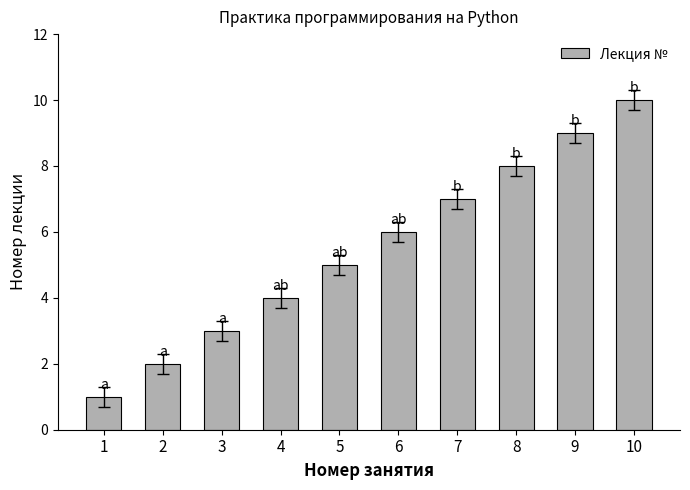

Reading right to left, list all the values displayed in this chart.

10=10	9=9	8=8	7=7	6=6	5=5	4=4	3=3	2=2	1=1